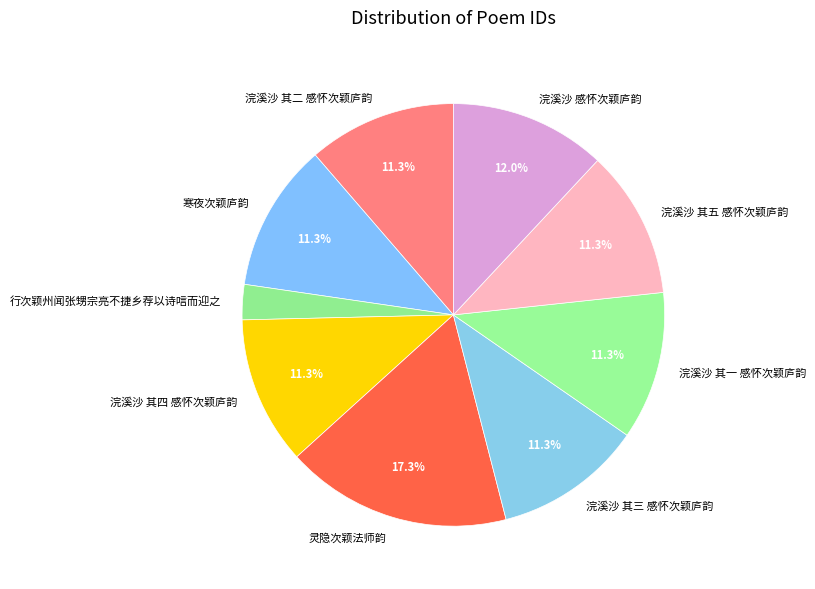

Which slice is the smallest?

行次颖州闻张甥宗亮不捷乡荐以诗唁而迎之